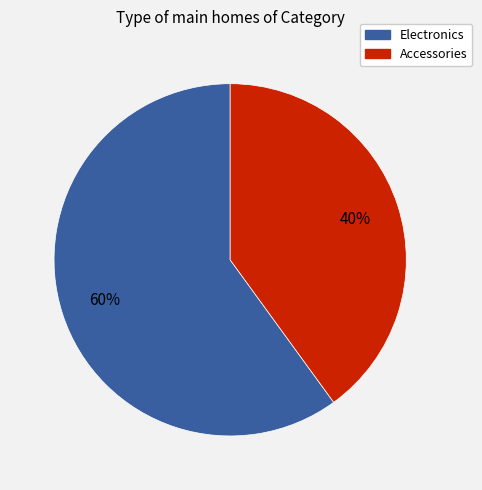

Is there a majority slice in this chart?

Yes